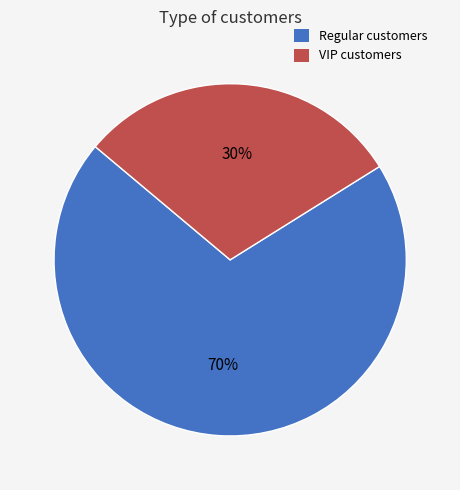

To the nearest percent, what is the difference between the Regular and VIP slice percentages?

40%